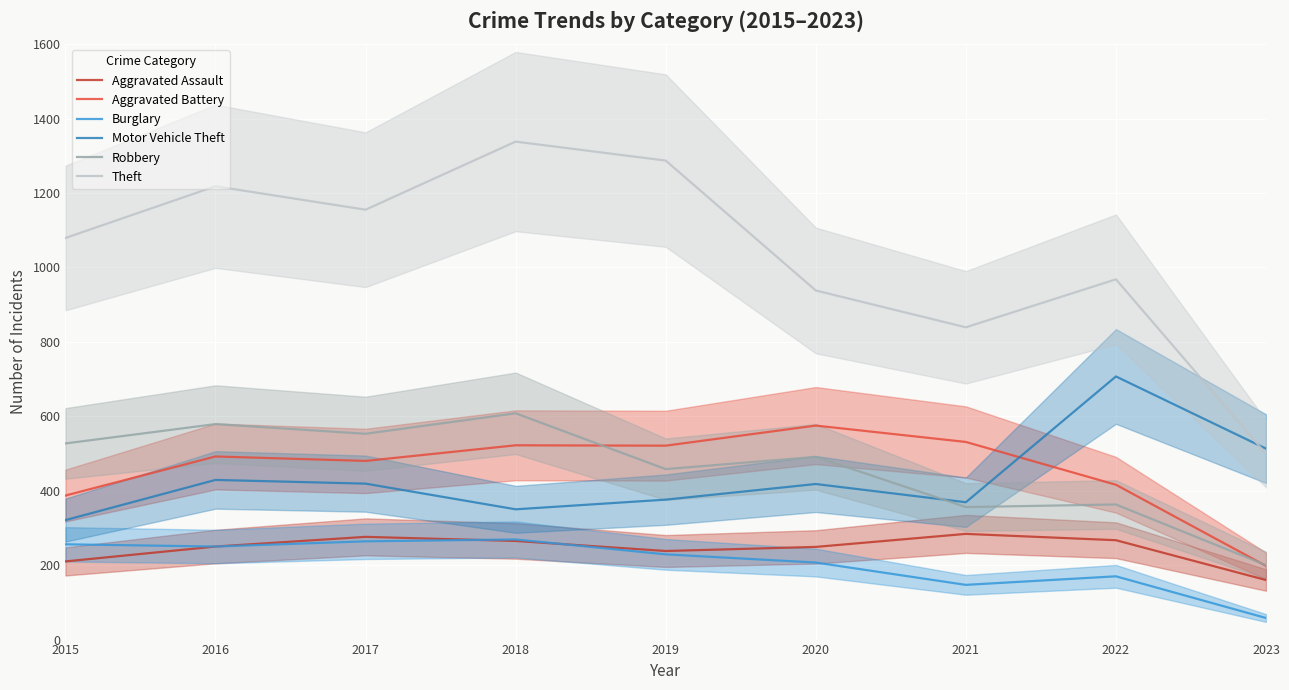

What are all the series names shown in the legend?

Aggravated Assault, Aggravated Battery, Burglary, Motor Vehicle Theft, Robbery, Theft